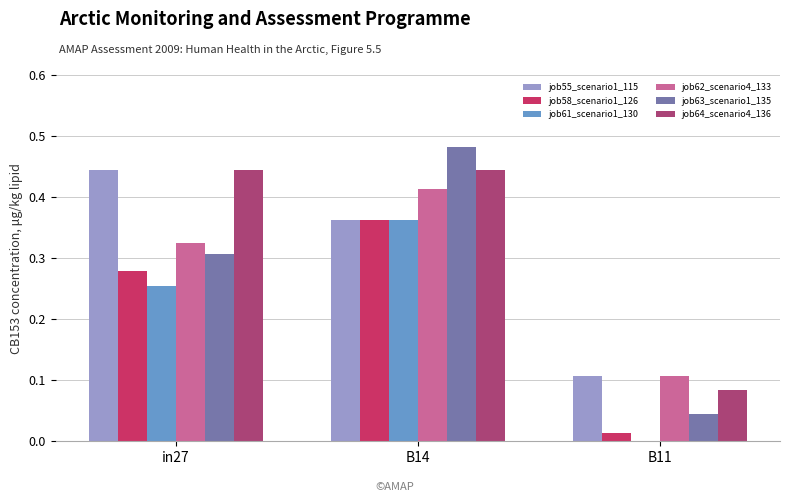

What is the total value across all series at B14?

2.4